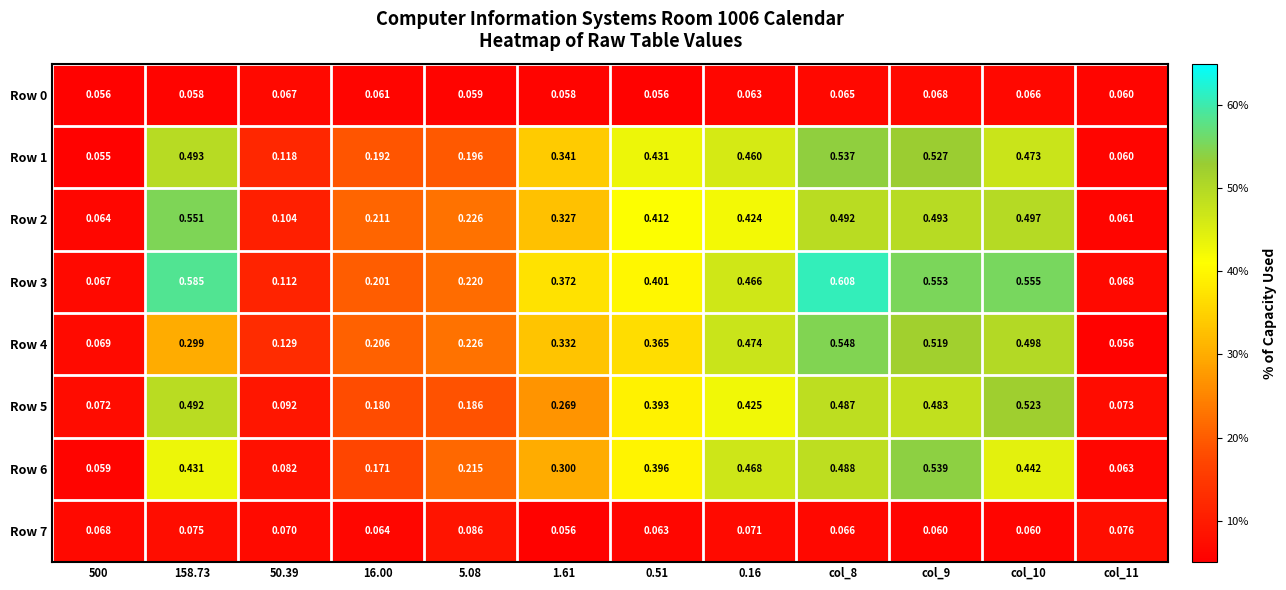

Is the value of Row 1 at col_10 greater than the value of Row 6 at 5.08?

Yes